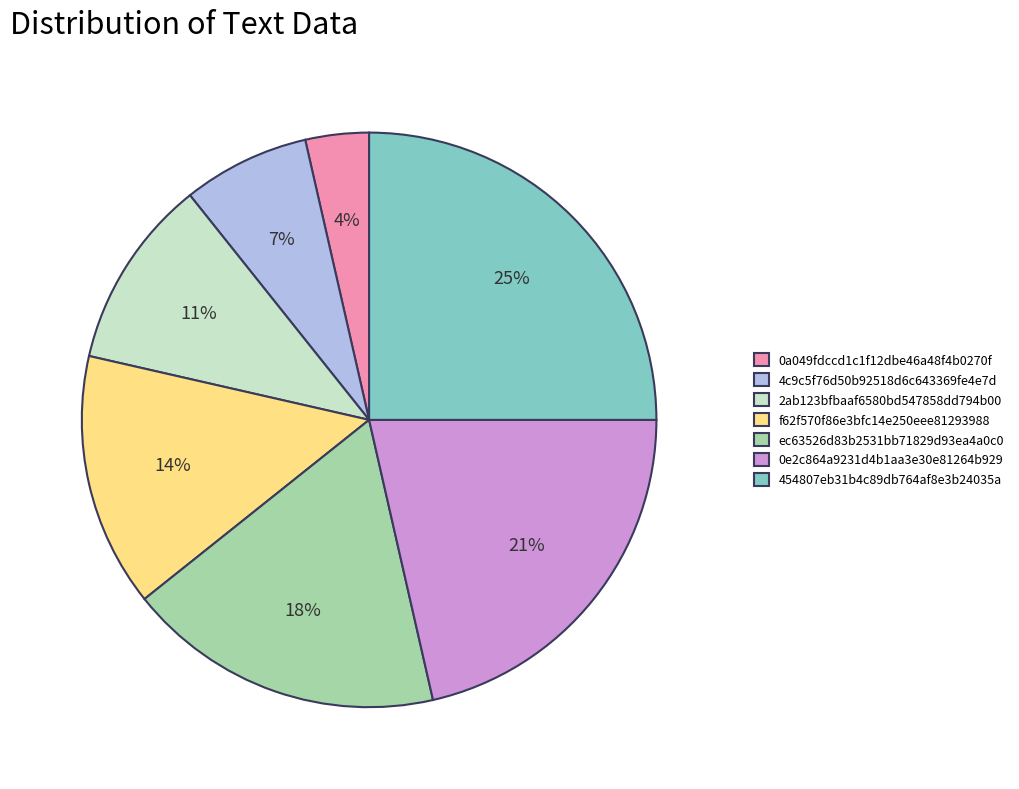

To the nearest percent, what is the average slice percentage?

14%